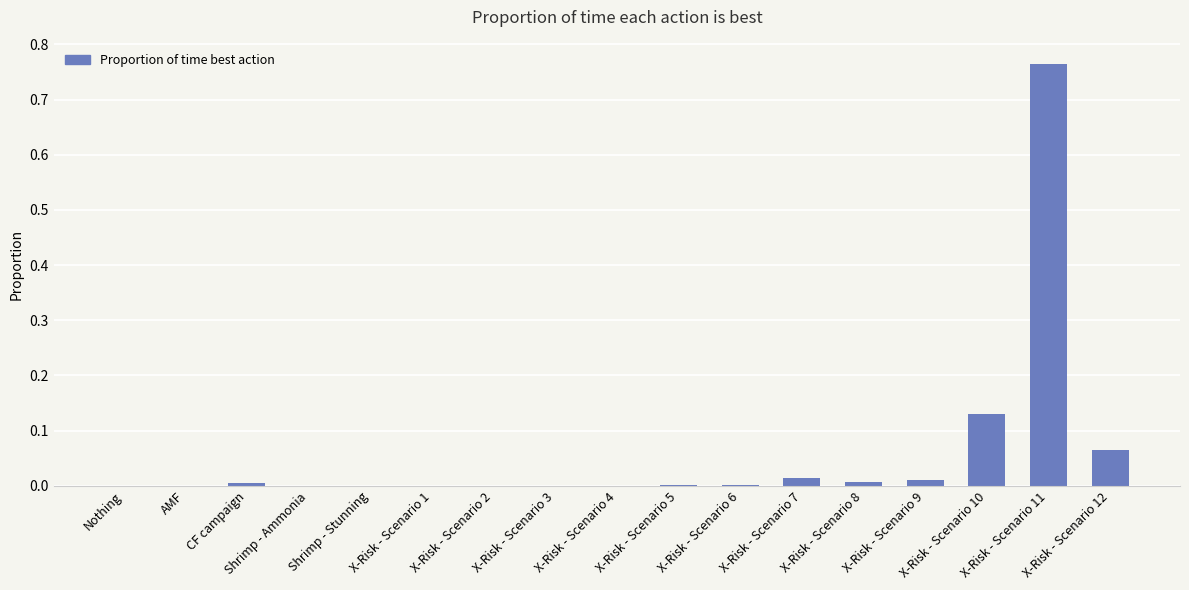

True or false: the data shows 0.0 at CF campaign.

True